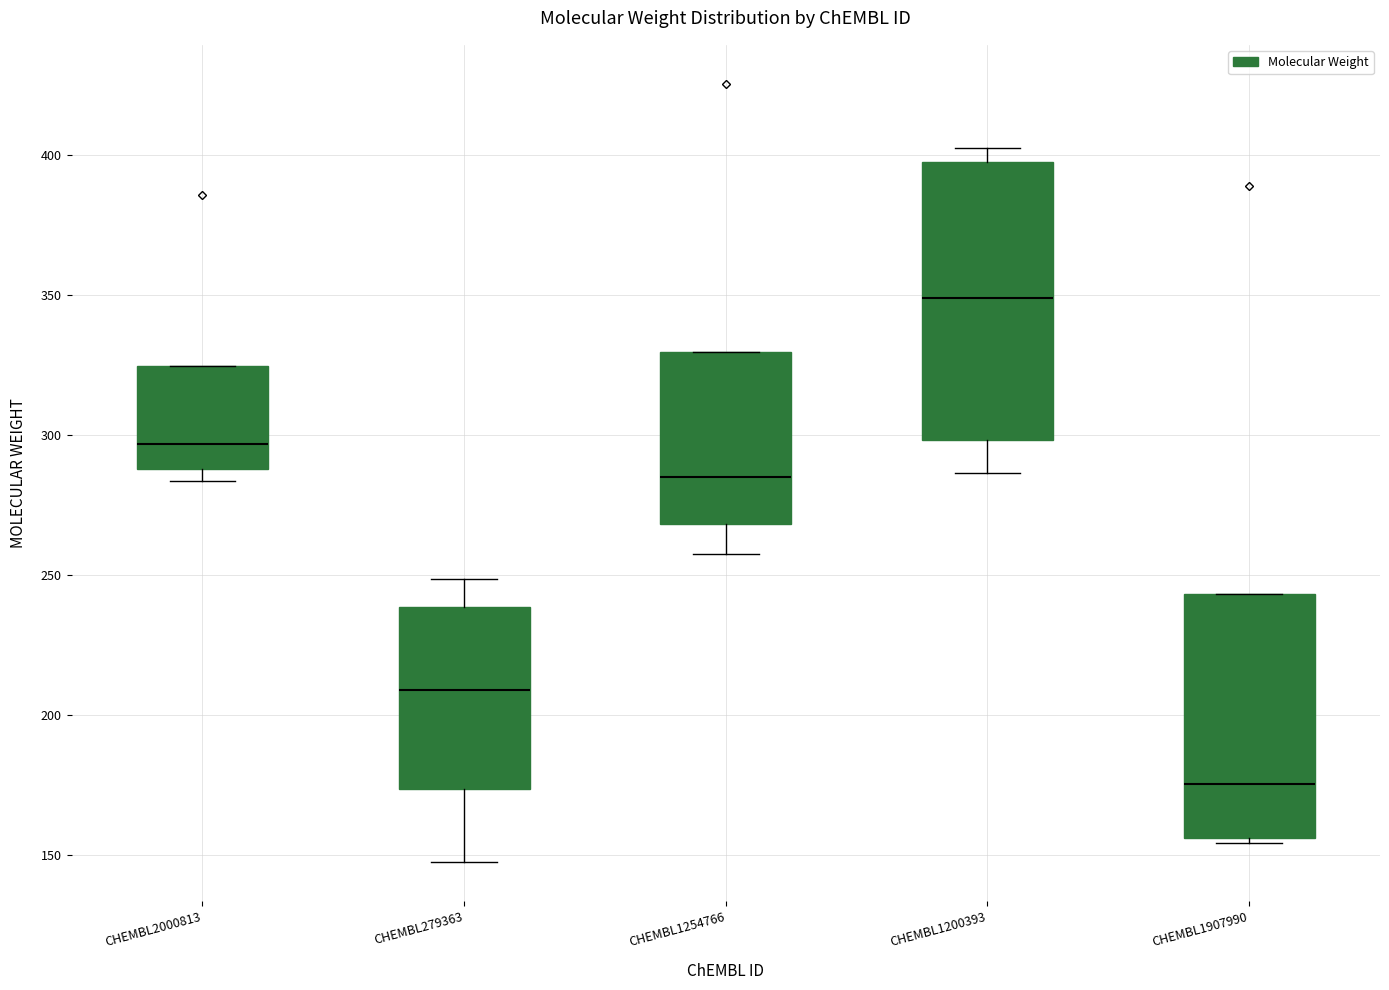

Where does the median line of the box for CHEMBL279363 sit on the y-axis? The values are not printed on the chart, so give them approximately, as read against the axis.

210